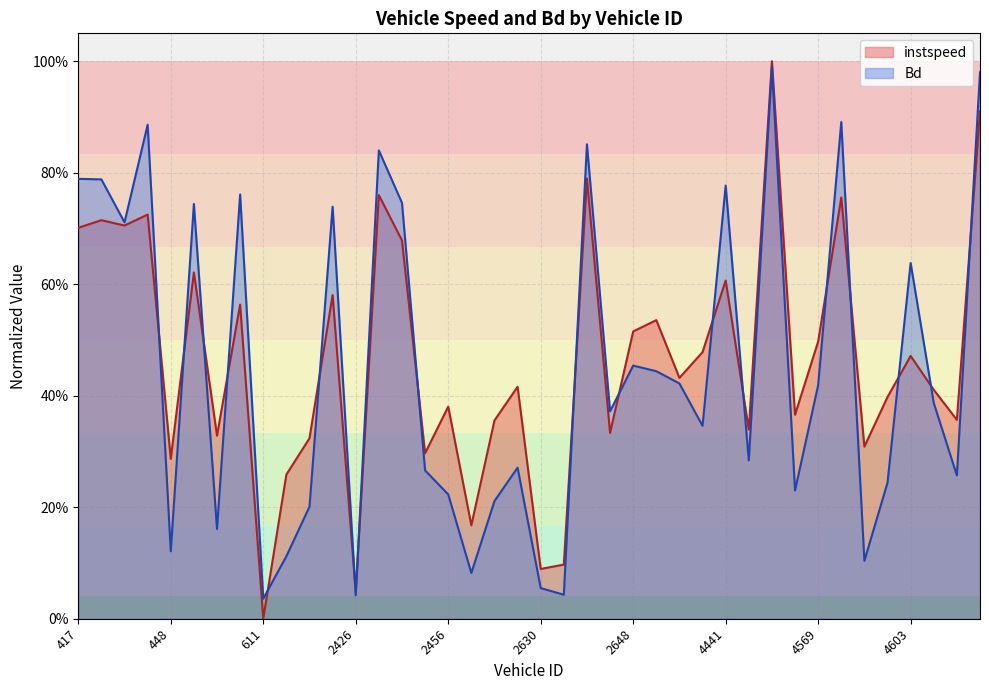

Reading right to left, extract all data points from this chart.

instspeed: 4633=0.9	4619=0.4	4606=0.4	4603=0.5	4600=0.4	4591=0.3	4587=0.8	4569=0.5	4562=0.4	4561=1.0	4558=0.3	4441=0.6	4414=0.5	2656=0.4	2651=0.5	2648=0.5	2637=0.3	2636=0.8	2631=0.1	2630=0.1	2584=0.4	2577=0.4	2566=0.2	2456=0.4	2449=0.3	2444=0.7	2436=0.8	2426=0.0	648=0.6	646=0.3	615=0.3	611=0.0	599=0.6	580=0.3	552=0.6	448=0.3	445=0.7	441=0.7	436=0.7	417=0.7
Bd: 4633=1.0	4619=0.3	4606=0.4	4603=0.6	4600=0.2	4591=0.1	4587=0.9	4569=0.4	4562=0.2	4561=1.0	4558=0.3	4441=0.8	4414=0.3	2656=0.4	2651=0.4	2648=0.5	2637=0.4	2636=0.9	2631=0.0	2630=0.1	2584=0.3	2577=0.2	2566=0.1	2456=0.2	2449=0.3	2444=0.7	2436=0.8	2426=0.0	648=0.7	646=0.2	615=0.1	611=0.0	599=0.8	580=0.2	552=0.7	448=0.1	445=0.9	441=0.7	436=0.8	417=0.8